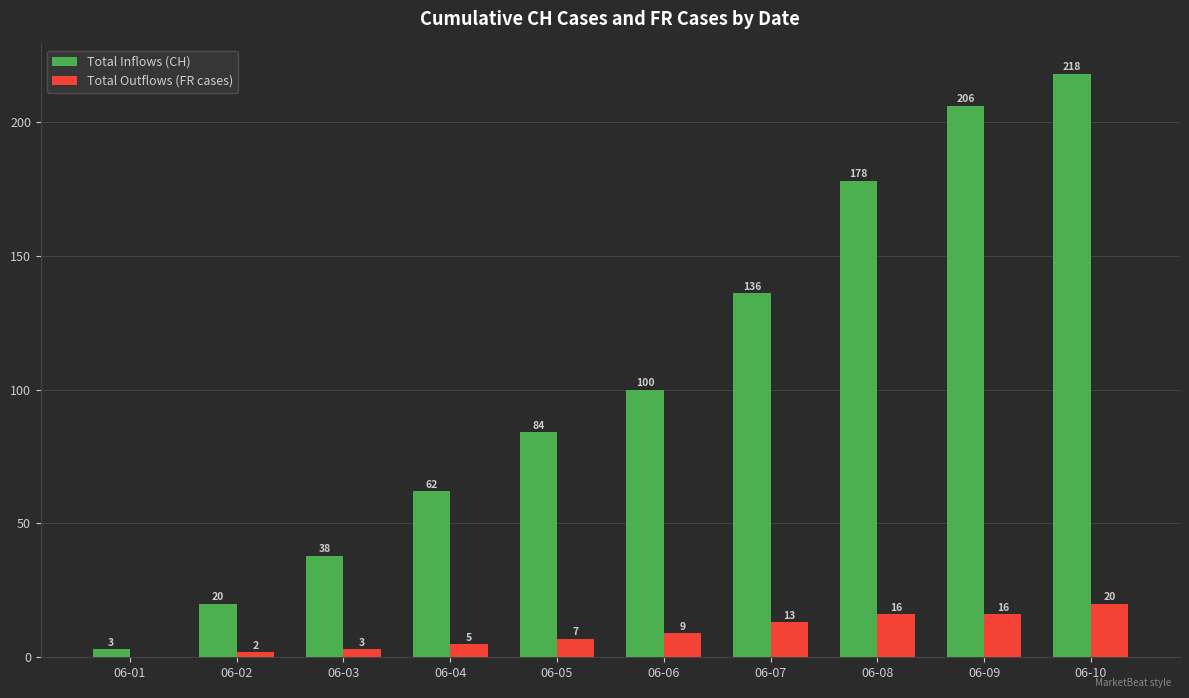

Are the bars grouped side by side (vs. stacked)?

Yes